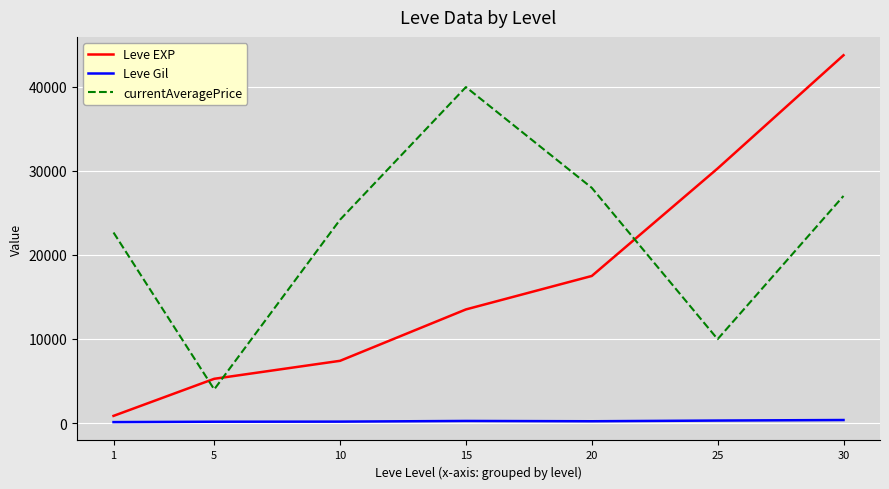

What is the difference between the highest and lowest values at 15?

39696.7